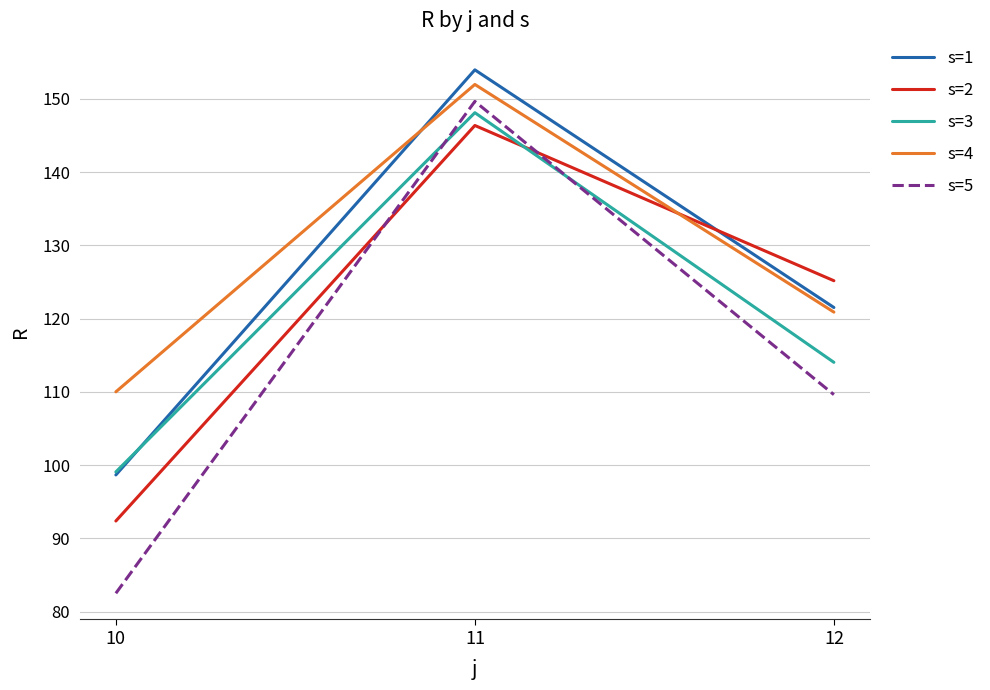

Reading left to right, list all the values displayed in this chart.

s=1: 98.7	154.0	121.5
s=2: 92.4	146.4	125.2
s=3: 99.1	148.1	114.0
s=4: 110.0	152.0	120.9
s=5: 82.5	149.7	109.6